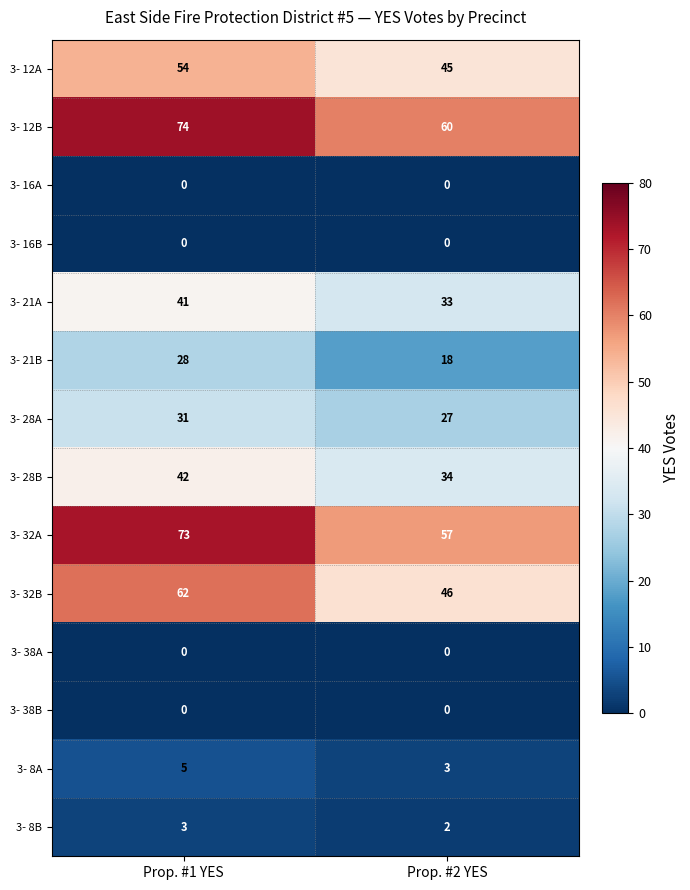

What is the spread (max minus min) of values at Prop. #1 YES?

74